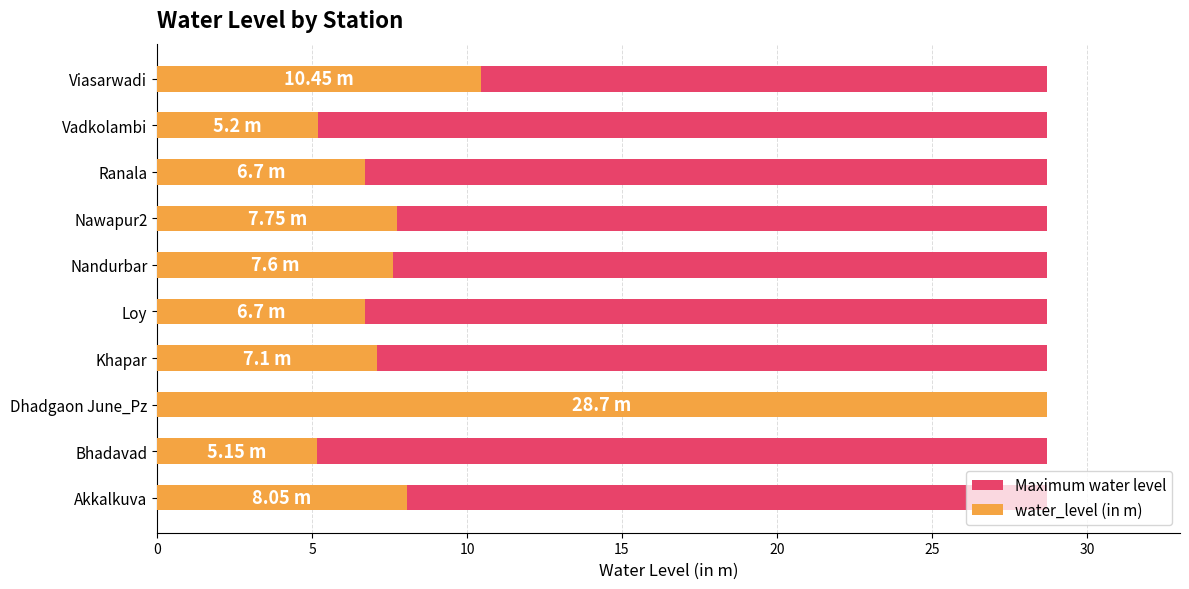

Does the chart contain any negative values?

No